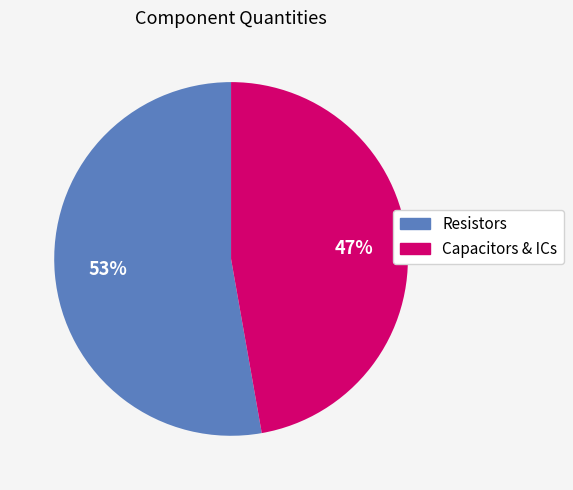

Which slice is the smallest?

Capacitors & ICs